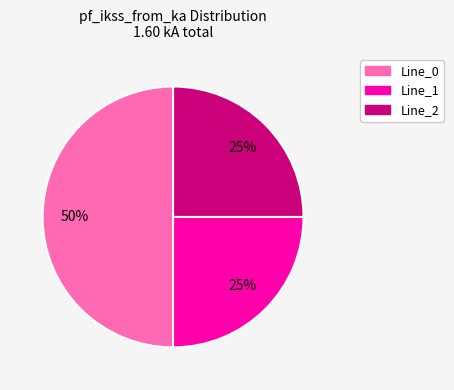

Between Line_0 and Line_2, which is larger?

Line_0